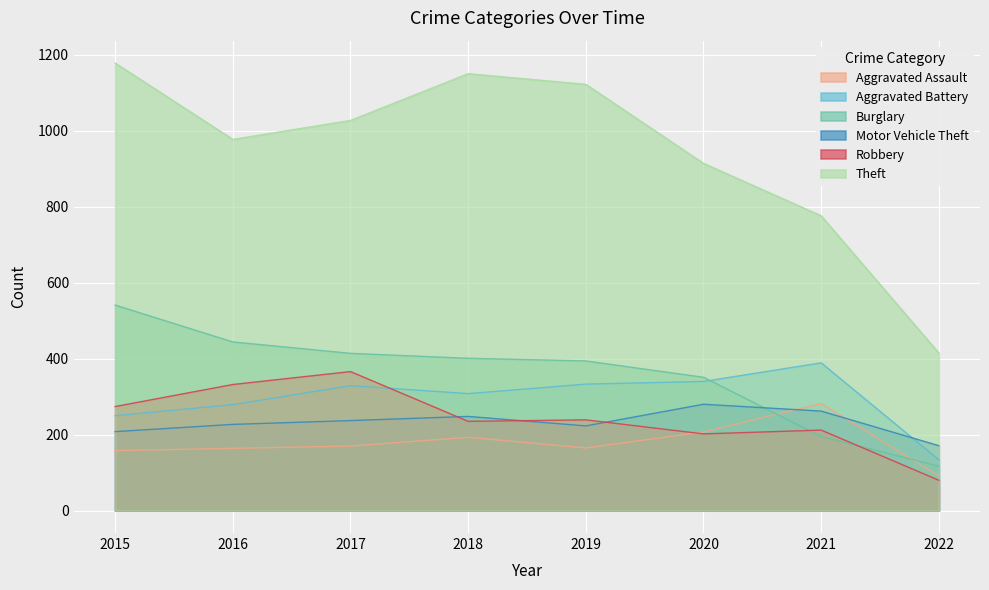

Is the value of Burglary at 2020 greater than the value of Aggravated Battery at 2021?

No